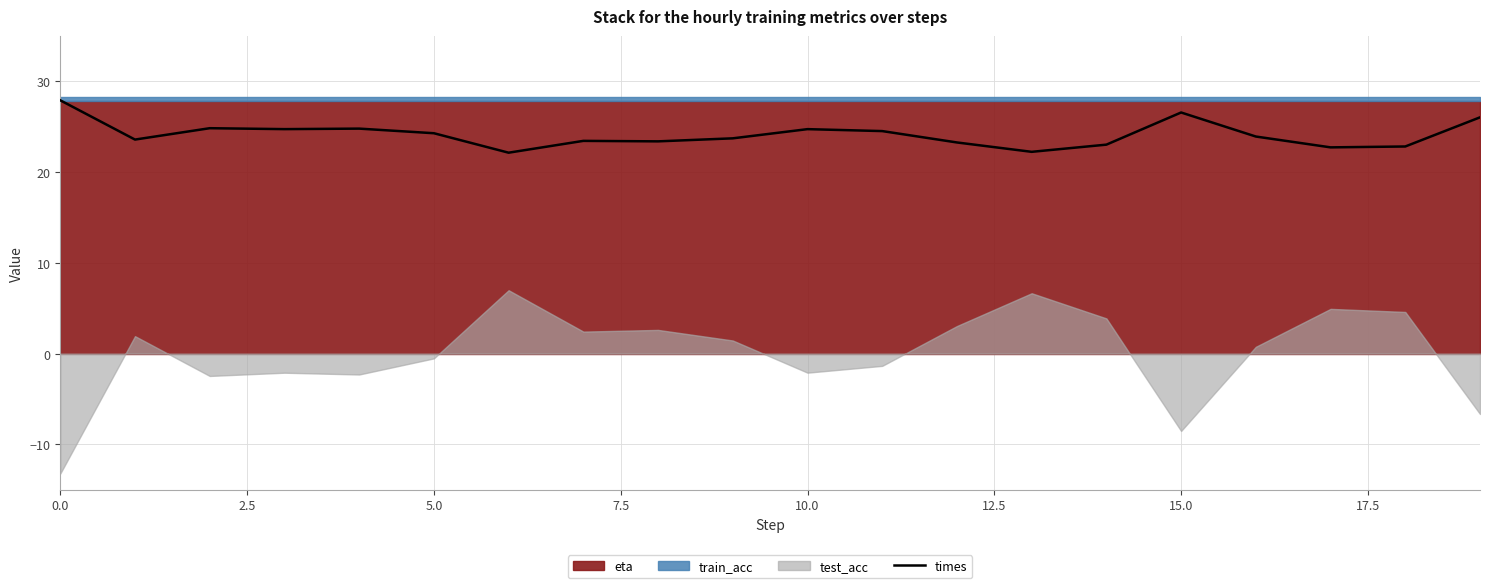

The chart shows a value of 36.7 at 5.0. True or false?

False